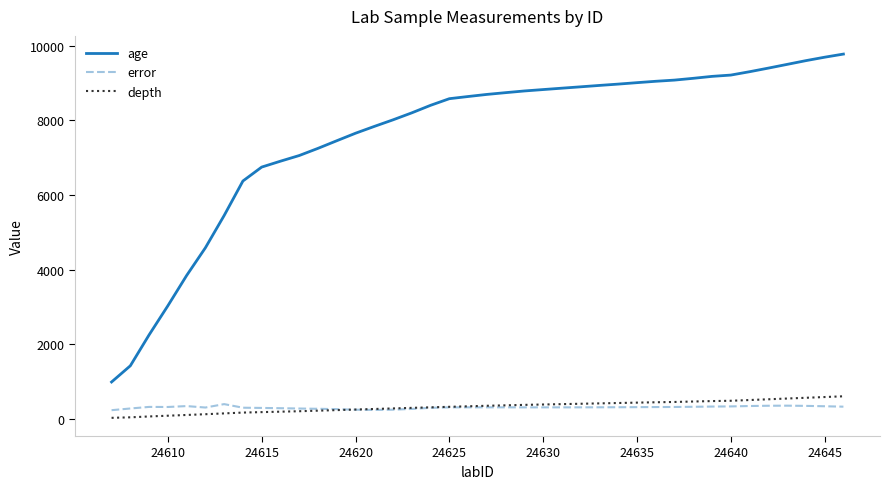

Which series has the largest total across all categories?

age